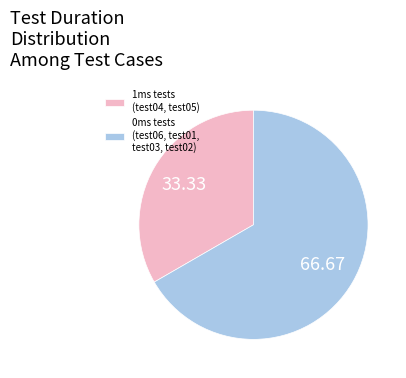

Is there a majority slice in this chart?

Yes